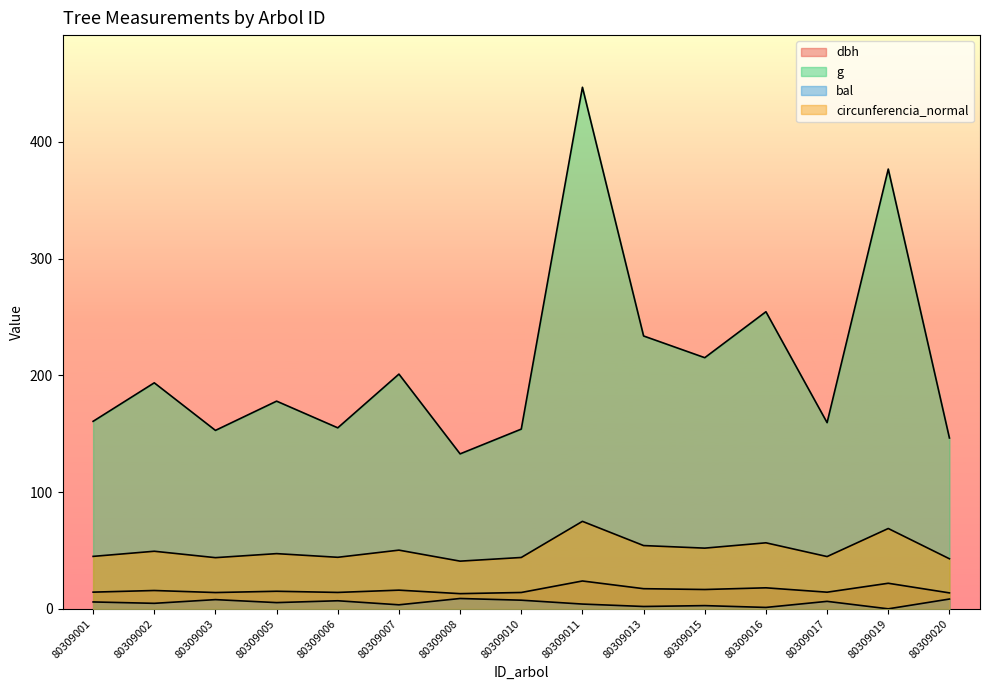

How many lines are shown in the chart?

4